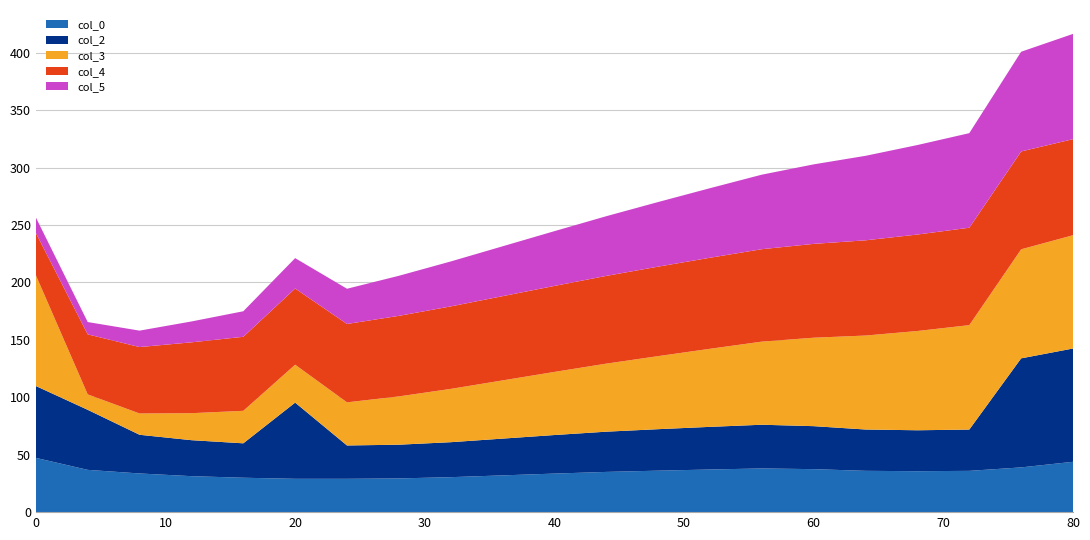

Reading right to left, extract all data points from this chart.

col_0: 80=43.8	76=39.0	72=35.9	68=35.6	64=36.0	60=37.4	56=38.0	52=37.1	48=36.1	44=35.0	40=33.6	36=32.0	32=30.4	28=29.4	24=29.0	20=29.0	16=30.0	12=31.3	8=33.7	4=36.8	0=47.2
col_2: 80=98.6	76=94.9	72=35.9	68=35.6	64=36.0	60=37.4	56=38.0	52=37.1	48=36.1	44=35.0	40=33.6	36=32.0	32=30.4	28=29.4	24=29.0	20=66.3	16=30.0	12=31.3	8=33.7	4=52.3	0=62.6
col_3: 80=98.6	76=94.9	72=90.9	68=86.4	64=81.8	60=77.0	56=72.4	52=68.0	48=63.6	44=59.2	40=54.9	36=50.7	32=46.4	28=42.0	24=37.6	20=33.0	16=28.3	12=23.5	8=18.5	4=13.4	0=96.5
col_4: 80=83.6	76=85.2	72=84.8	68=84.0	64=82.9	60=81.7	56=80.5	52=79.3	48=77.9	44=76.4	40=74.9	36=73.3	32=71.8	28=70.1	24=68.2	20=66.3	16=64.4	12=61.7	8=57.8	4=52.3	0=36.8
col_5: 80=91.6	76=86.8	72=82.3	68=77.9	64=73.6	60=69.2	56=64.9	52=60.6	48=56.3	44=52.0	40=47.7	36=43.4	32=39.1	28=34.9	24=30.7	20=26.4	16=22.2	12=18.2	8=14.3	4=10.7	0=13.4